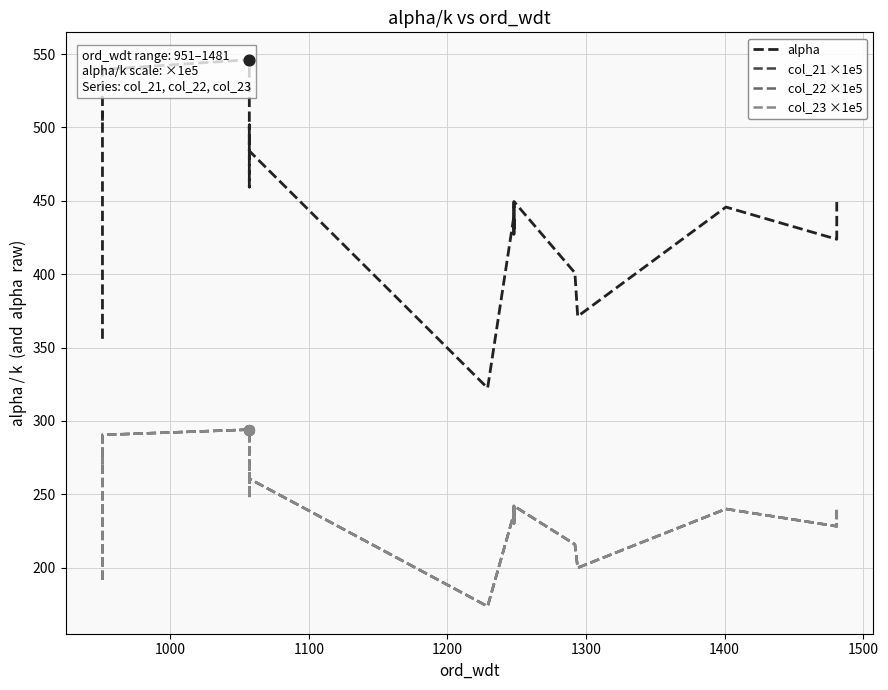

Is the value of col_23 ×1e5 at 9 greater than the value of col_21 ×1e5 at 1000?

No